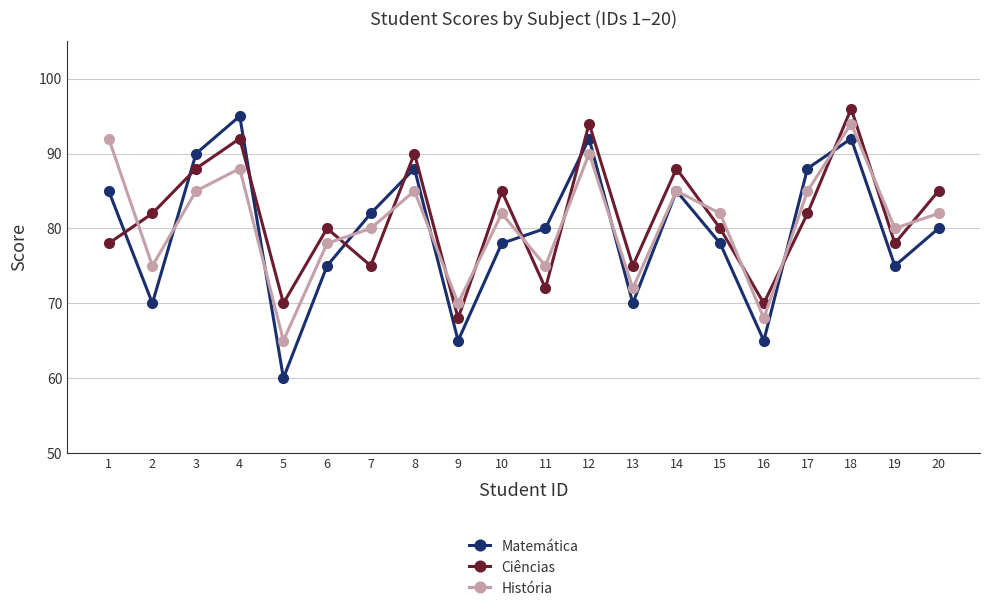

What value does the Ciências series have at 8, to the nearest 10?

90